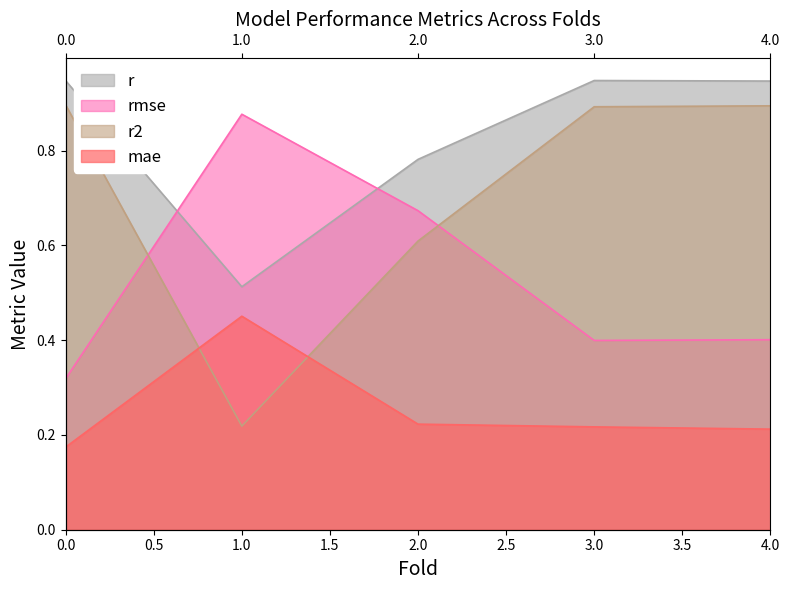

The value of r at 0.0 is 0.9. True or false?

True